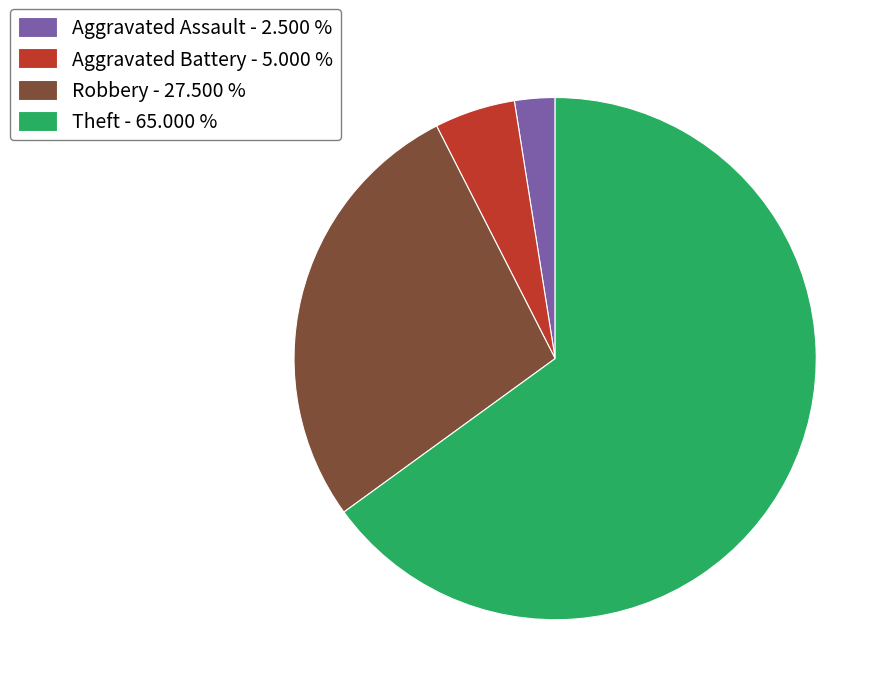

Does any single category account for the majority?

Yes